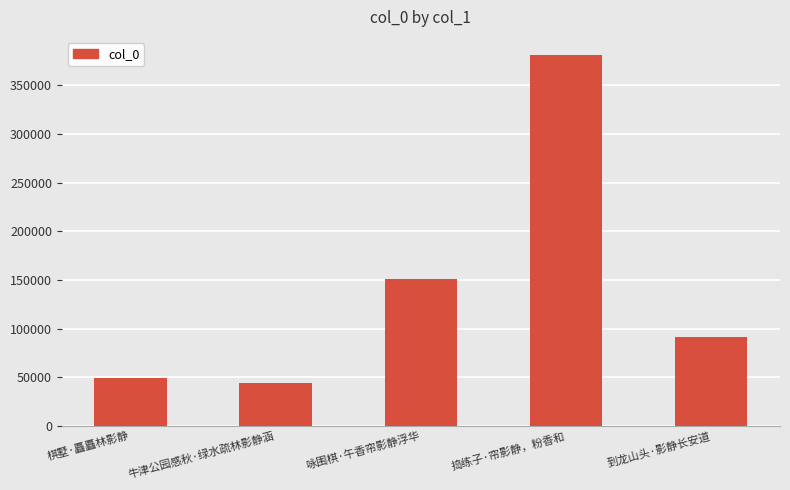

How many data points are less than 91813?

2